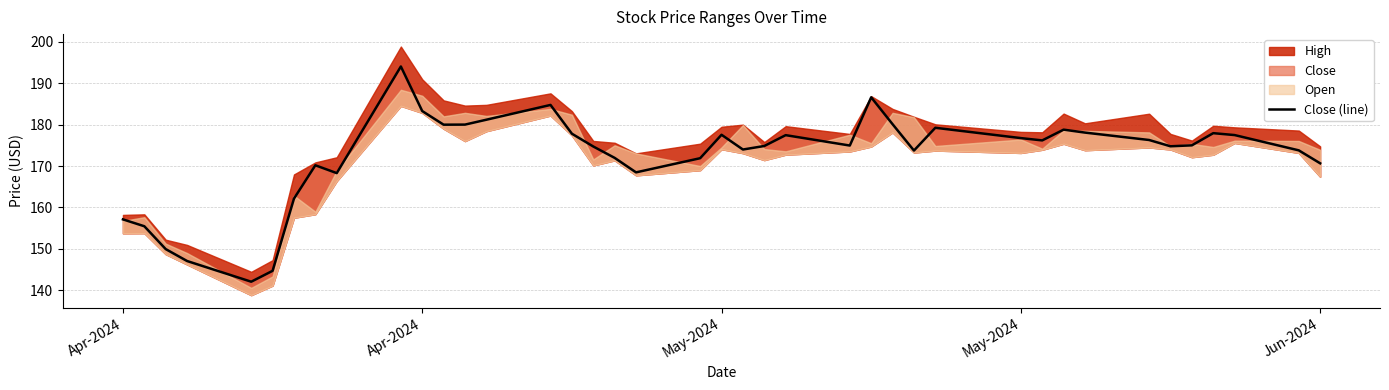

What is the smallest value displayed?

142.1